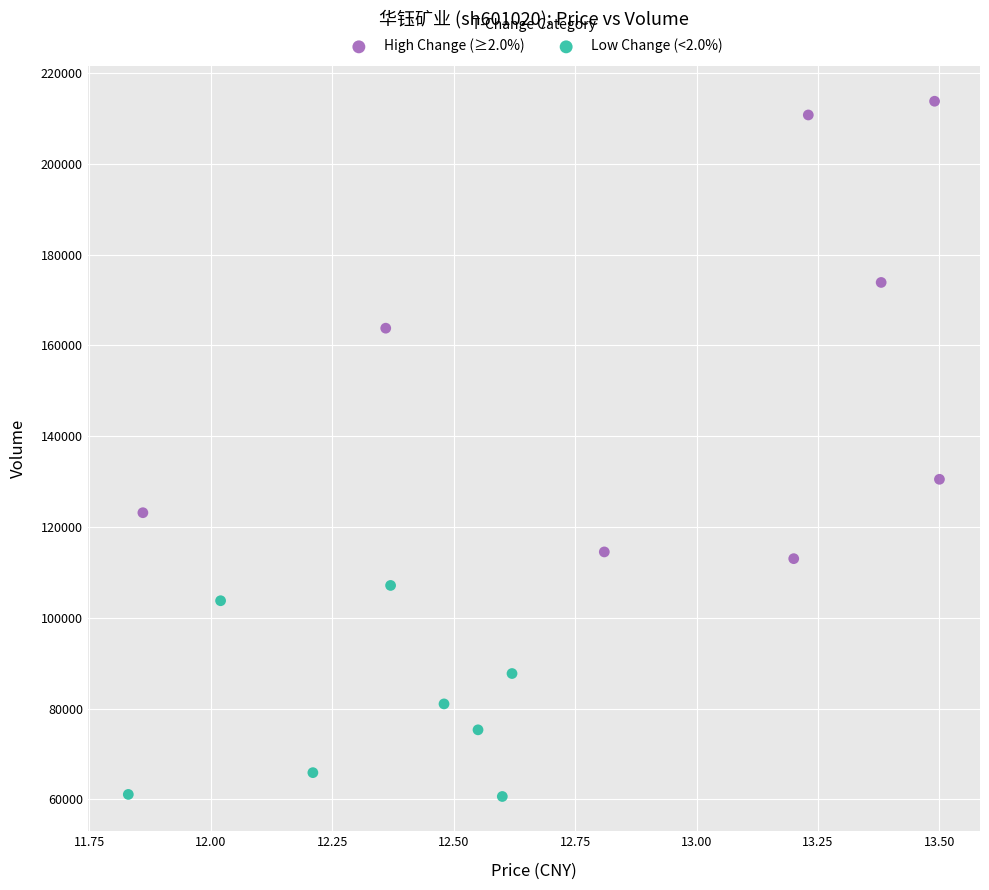

Which series reaches the maximum Y coordinate?

High Change (≥2.0%)